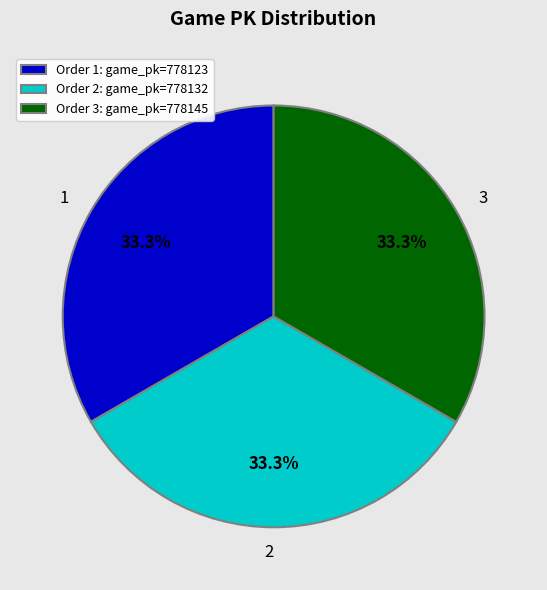

To the nearest percent, what is the average slice percentage?

33%